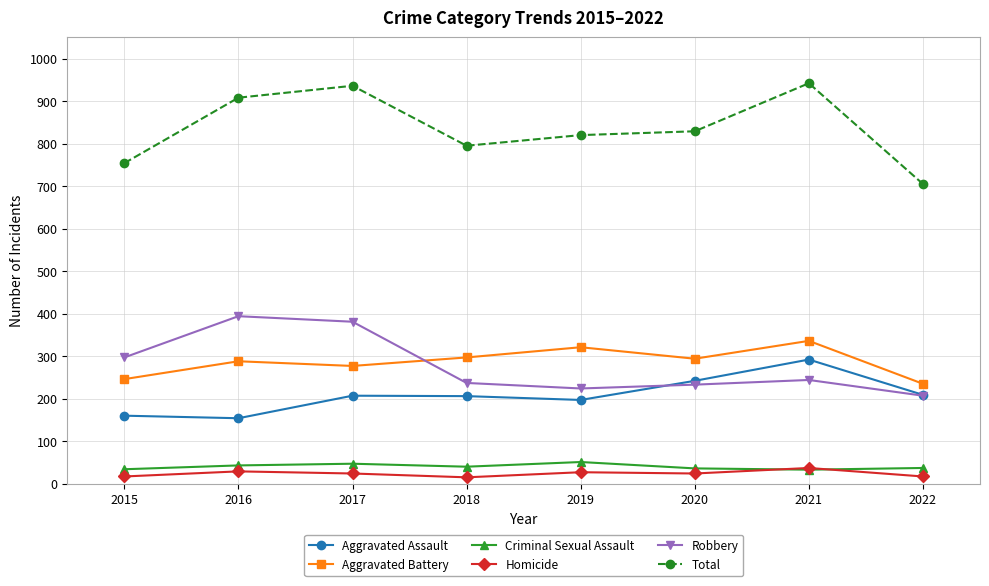

True or false: Robbery and Homicide cross at least once.

False